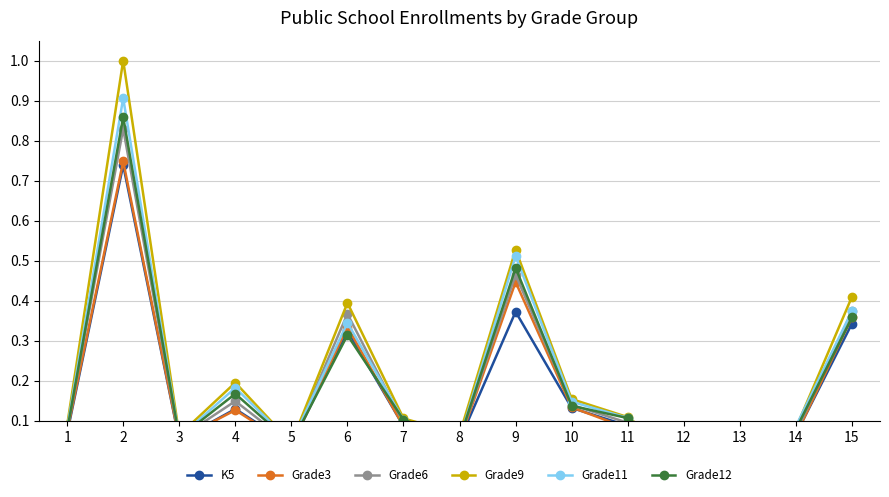

What is the spread (max minus min) of values at 9?

0.2